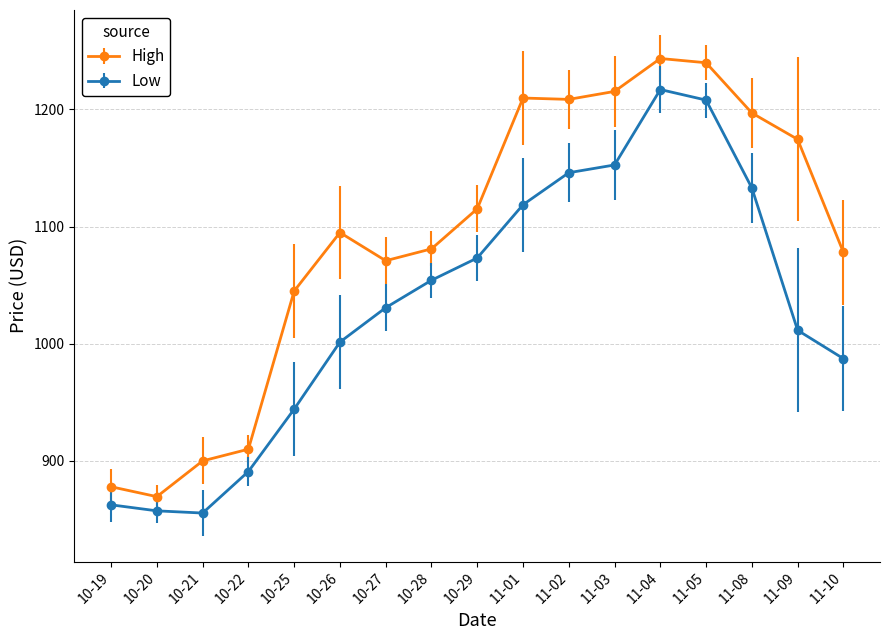

True or false: Low has more than 2 interior local peaks.

False